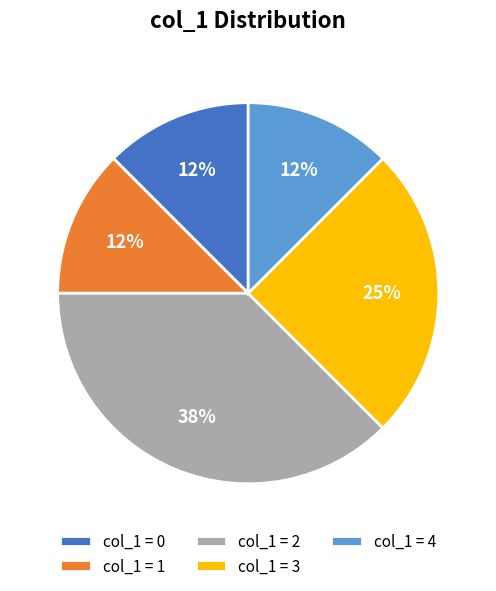

Is the sum of col_1 = 0 and col_1 = 4 greater than half?

No